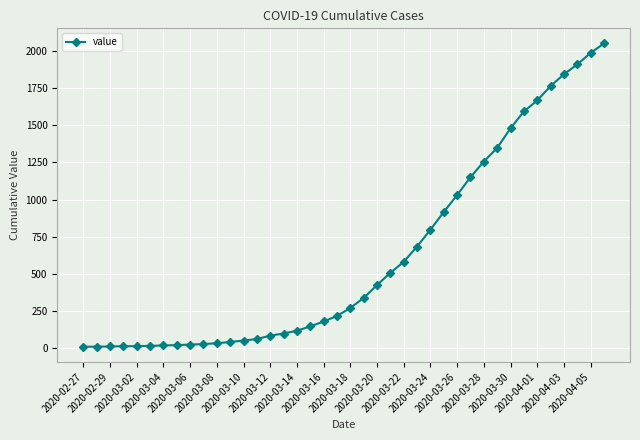

What is the average value?

620